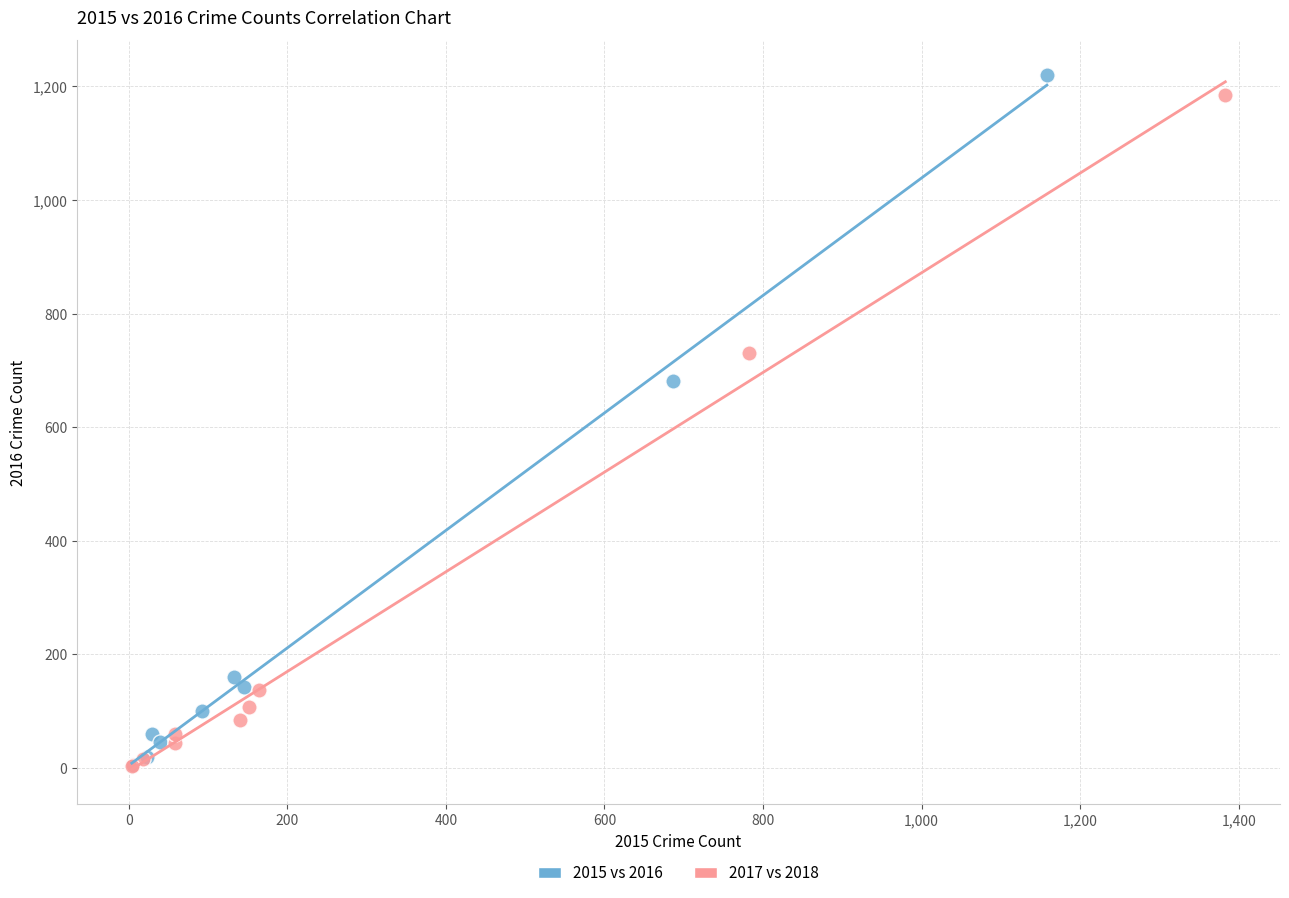

Which series has the widest spread of Y values?

2015 vs 2016